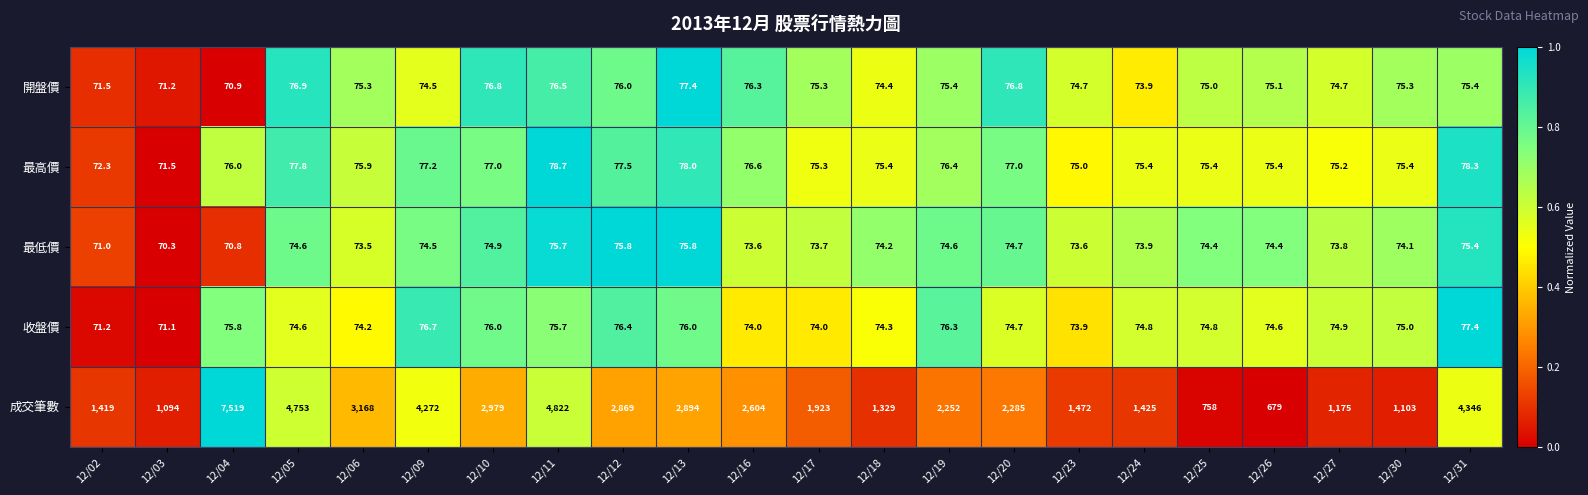

Which series has the largest range (max minus min)?

成交筆數